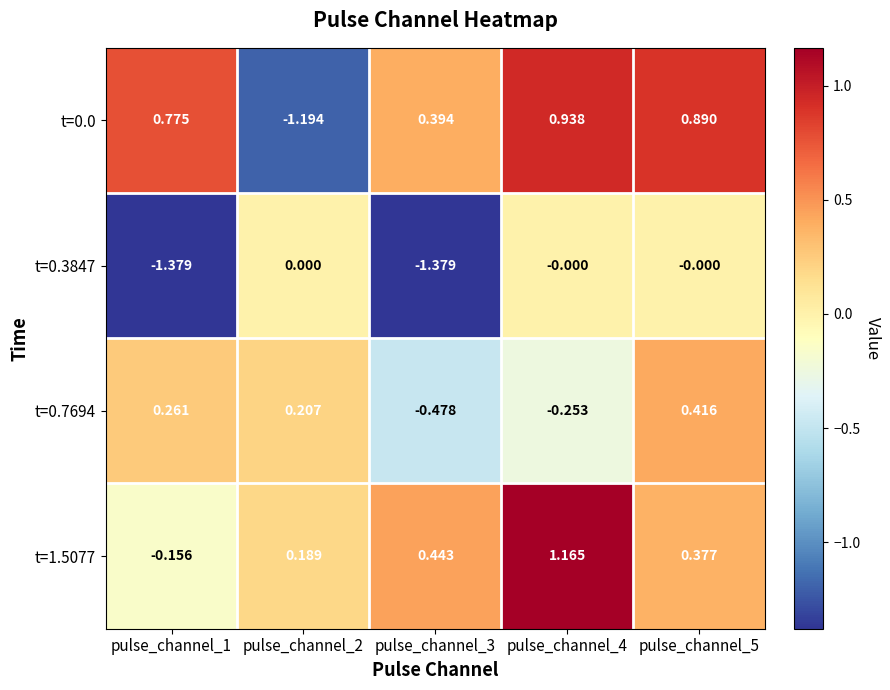

What is the total value across all series at pulse_channel_2?

-0.8